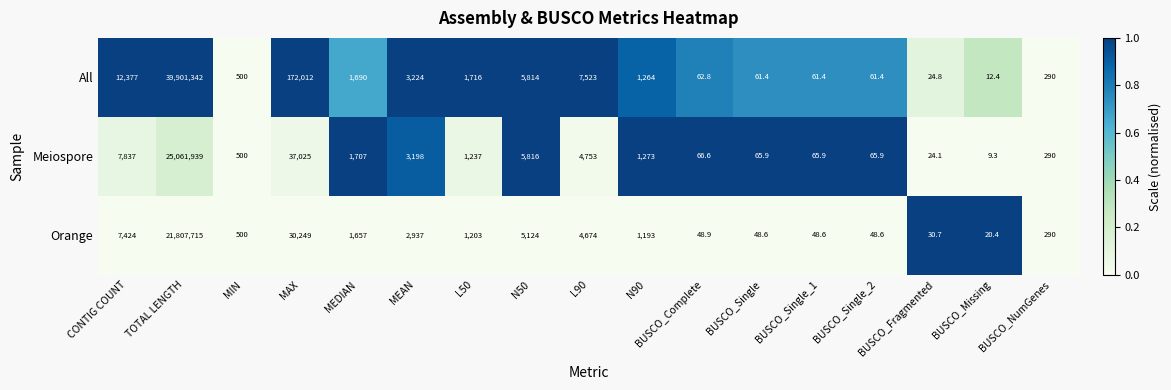

What is the total value across all series at BUSCO_Fragmented?

79.6